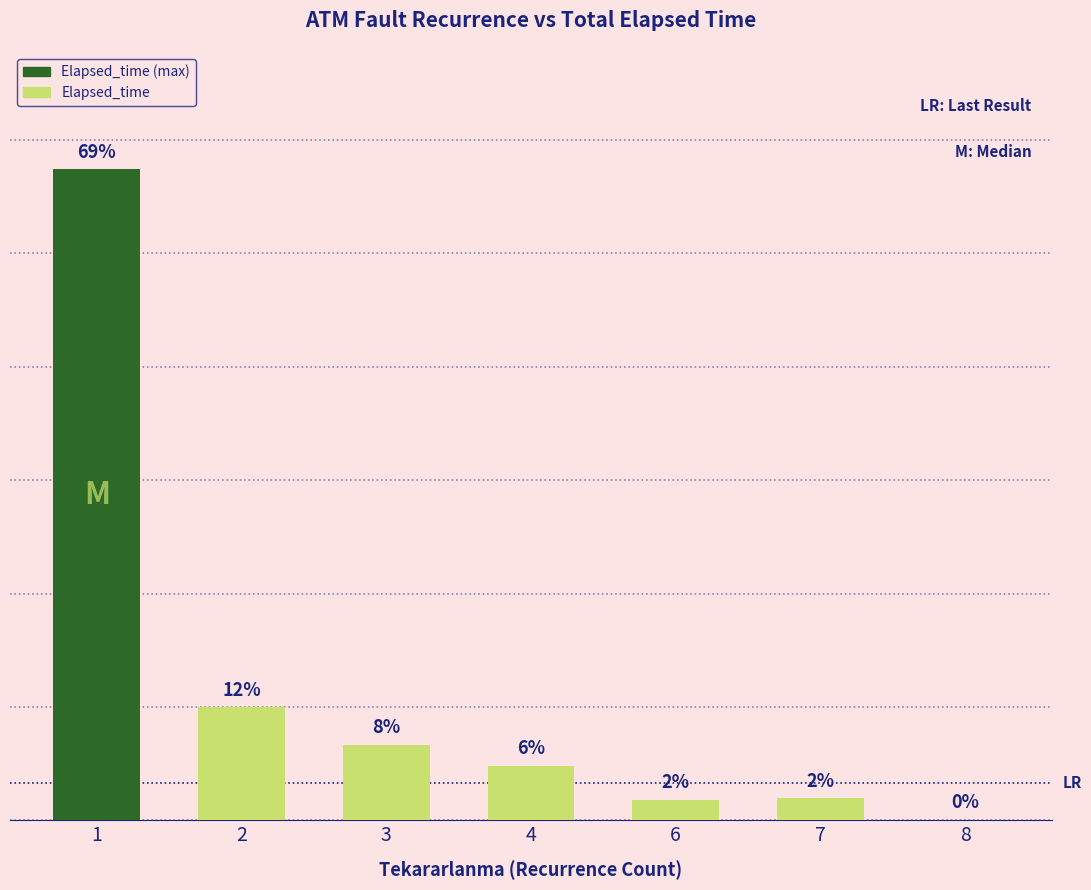

What is the difference between the values at 8 and 4?

1190